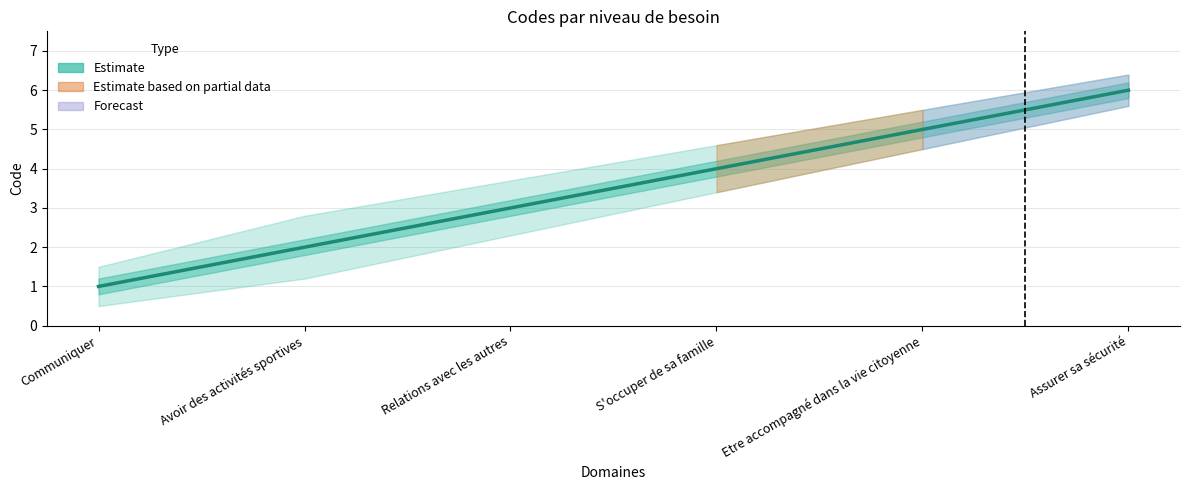

How many values are between 2 and 5?

4